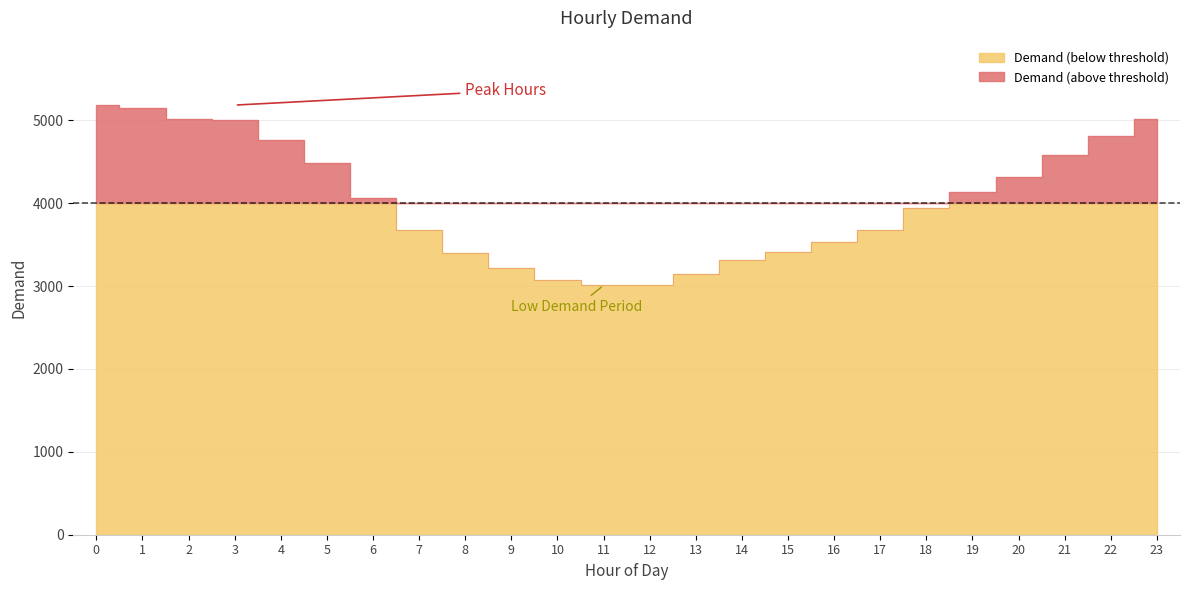

What is the approximate value at 6, to the nearest 50?

4050